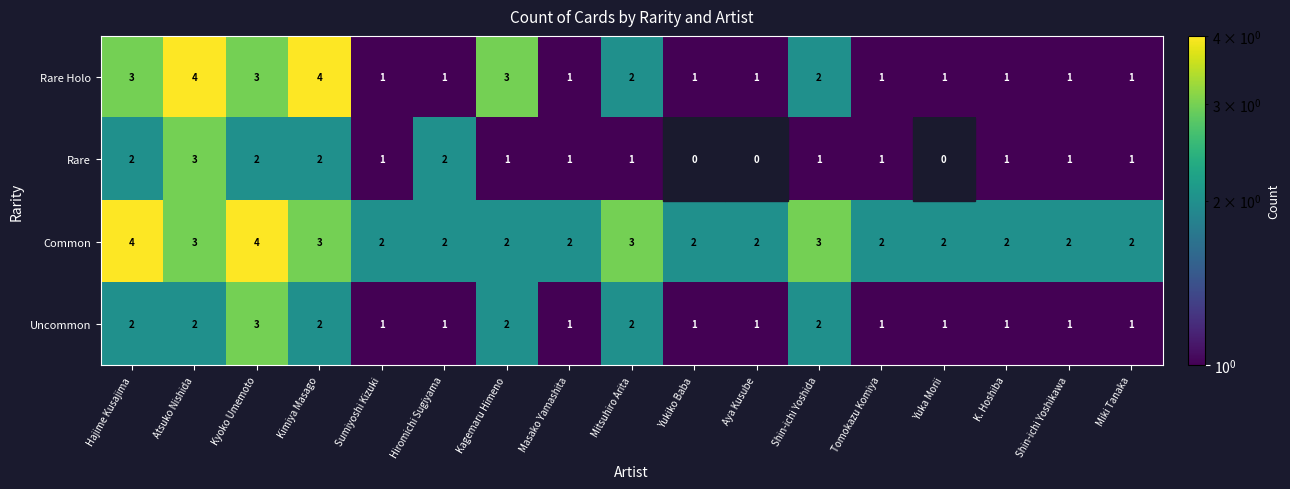

What is the sum of the Rare Holo values at Mitsuhiro Arita and K. Hoshiba?

3